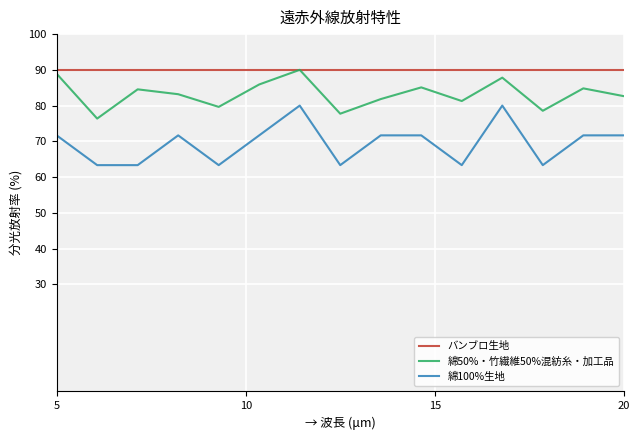

Which series has the largest range (max minus min)?

綿100%生地